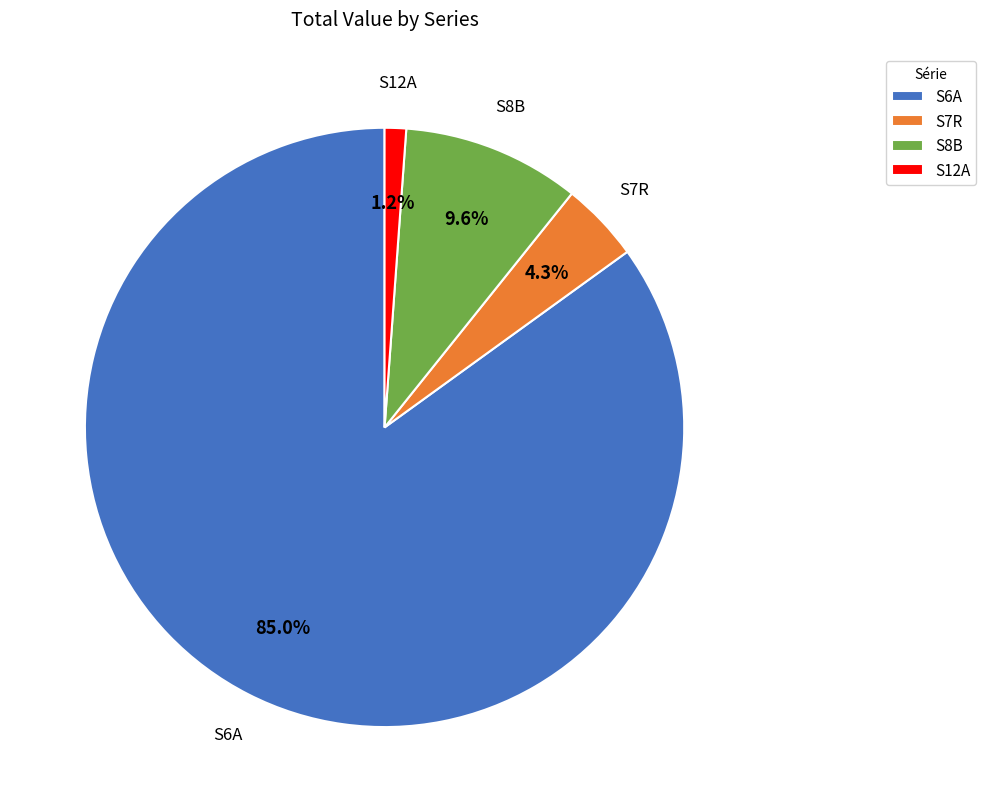

What is the smallest slice in the pie chart?

S12A